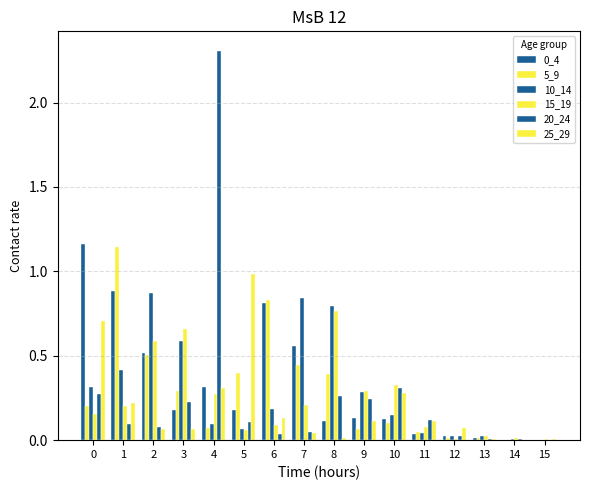

Are the bars horizontal?

No